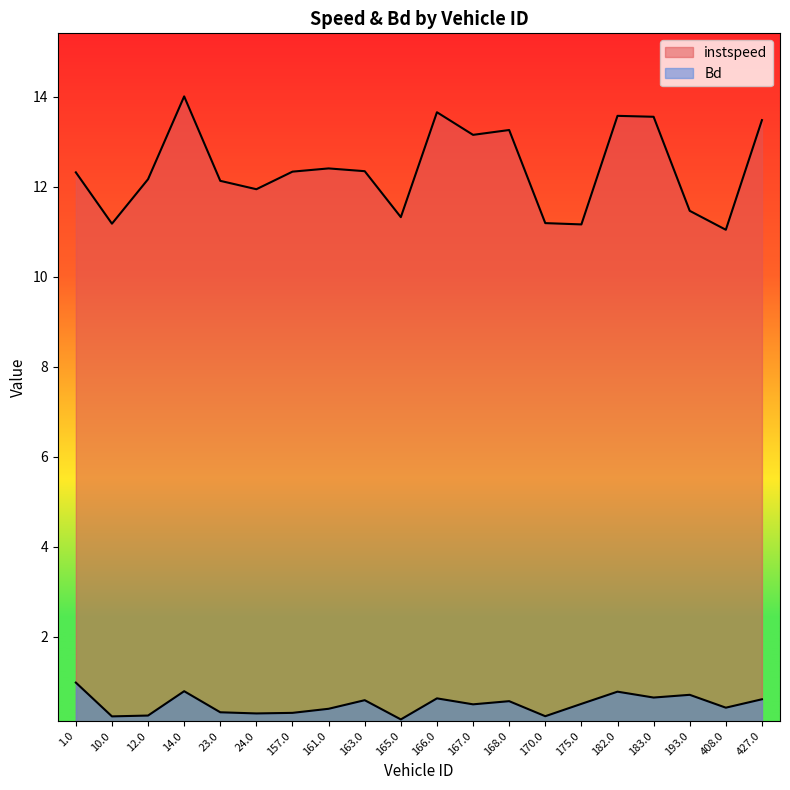

In Bd, how many points are higher than both neighbors (excluding endpoints)?

6